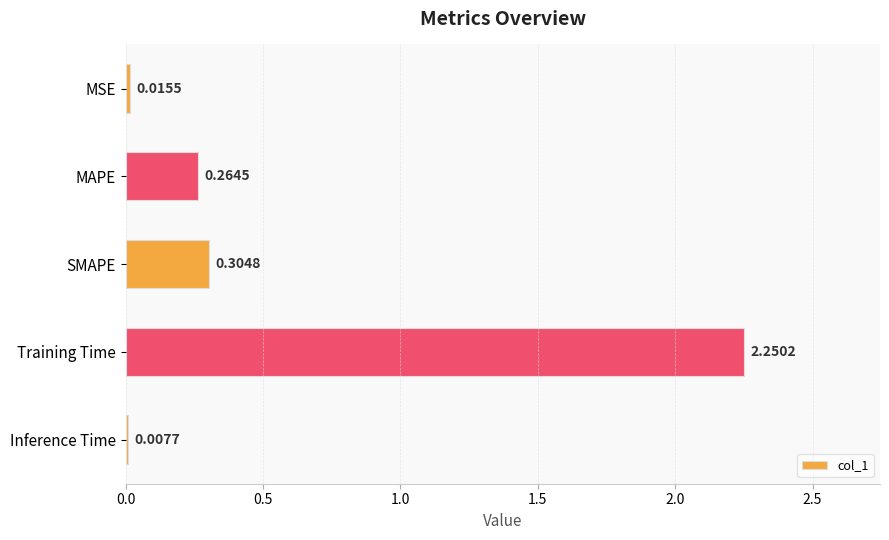

Where is the data nearest to the value 1?

SMAPE